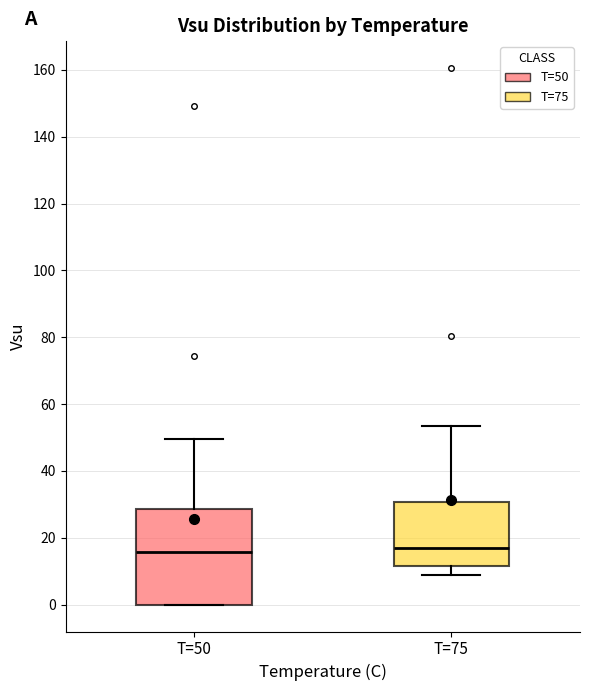

Reading left to right, transcribe this box plot: for each box, give where its median line is, the range the box spans, and where its two whiskers end, as read against the y-axis. The values are not printed on the chart, so give them approximately, as read against the axis.

T=50: median 16, box 0 to 28, whiskers 0 to 50
T=75: median 16, box 12 to 30, whiskers 8 to 54